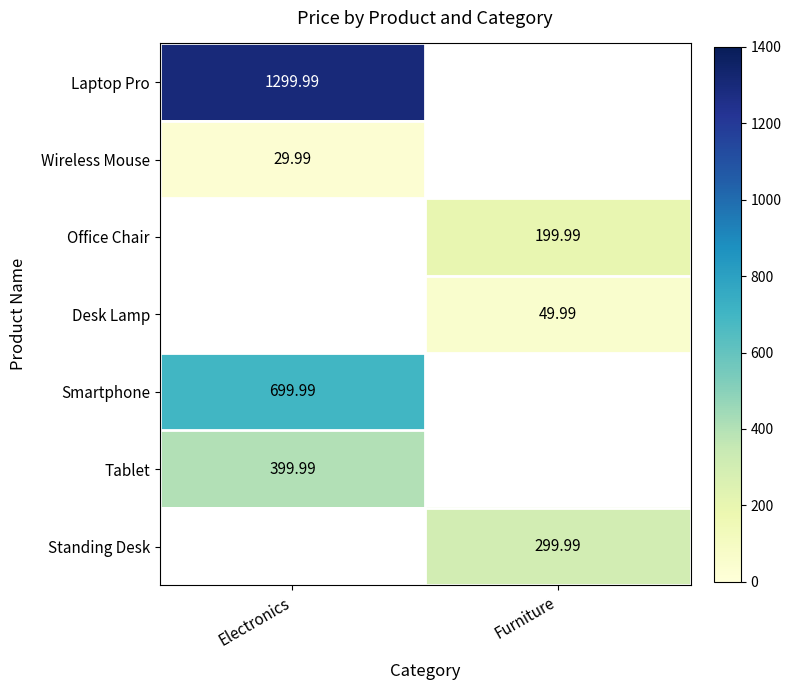

At how many categories does at least one series exceed 557?

1